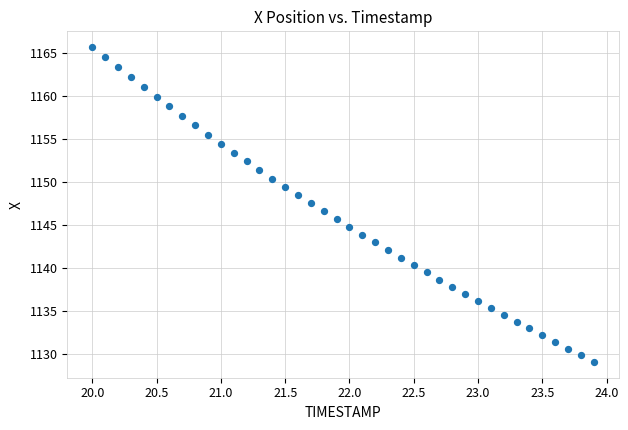

What is the range of X values (max minus min)?

3.9